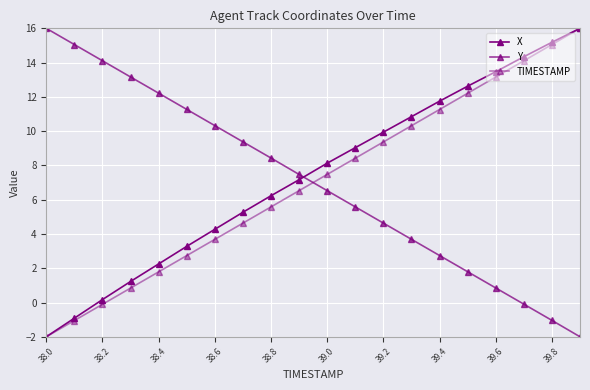

How many data points does each series have?

20